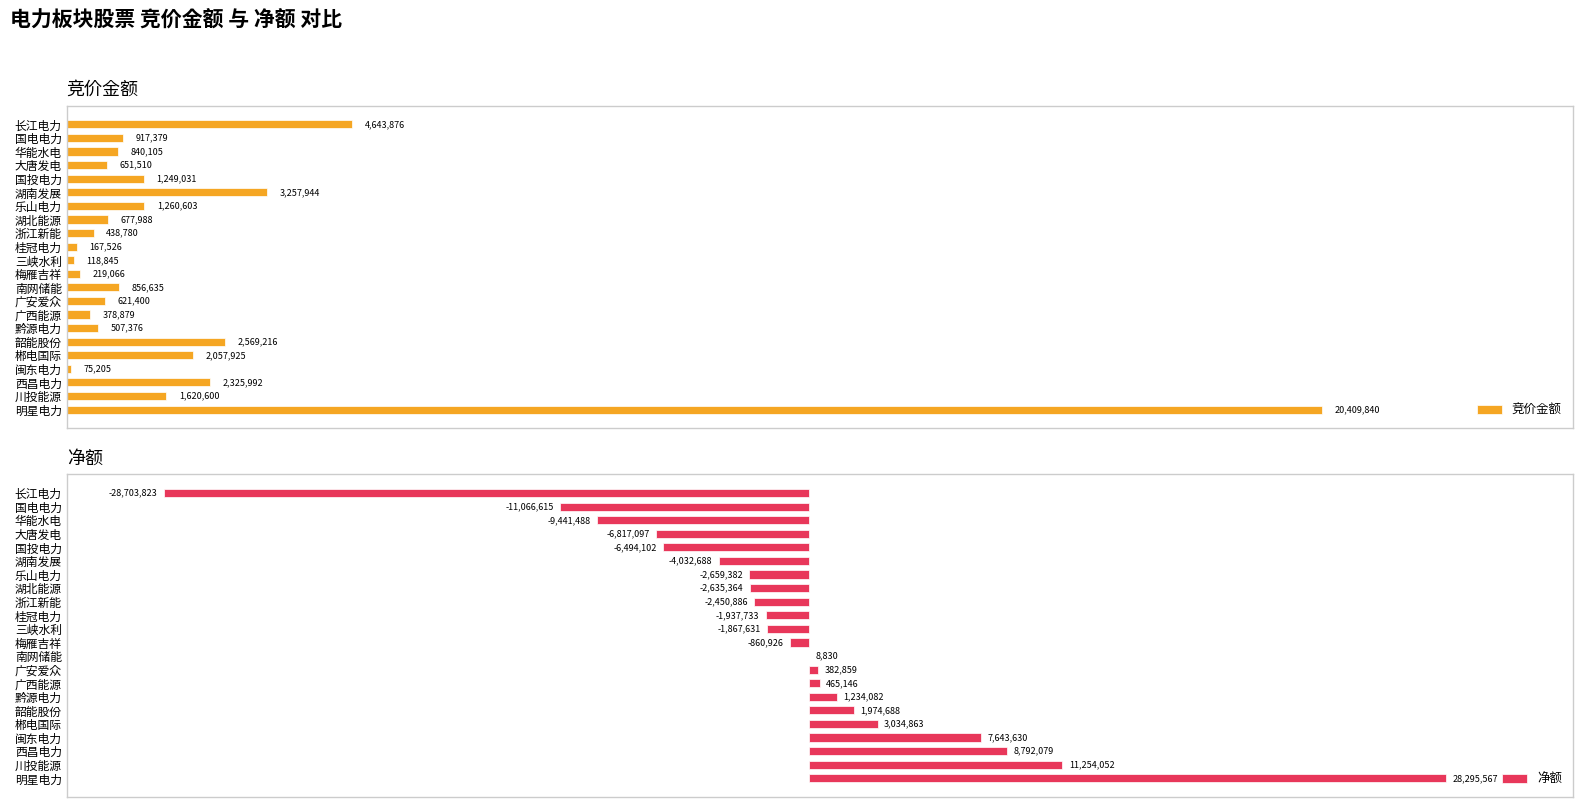

How many data points in 净额 are less than -860926?

11